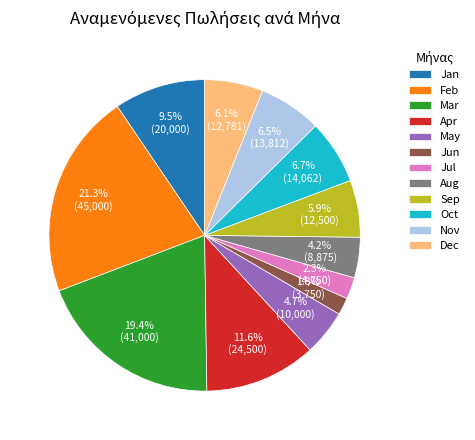

How many slices are in this pie chart?

12